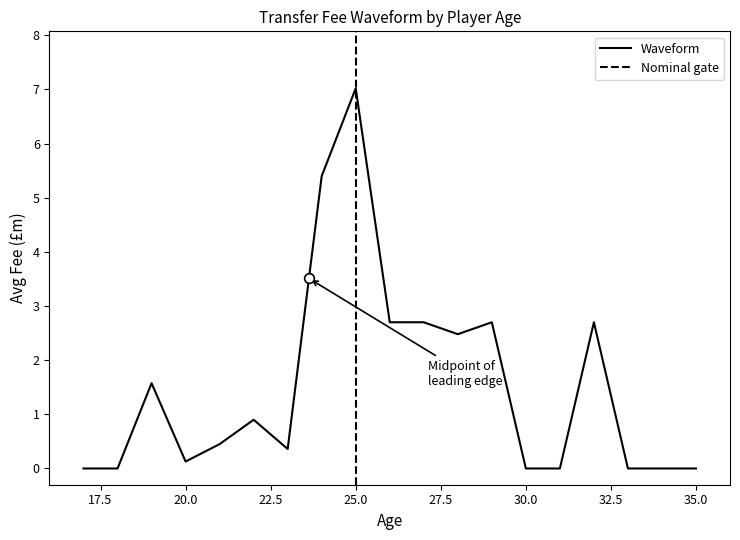

True or false: the data shows 0.0 at 17.

True